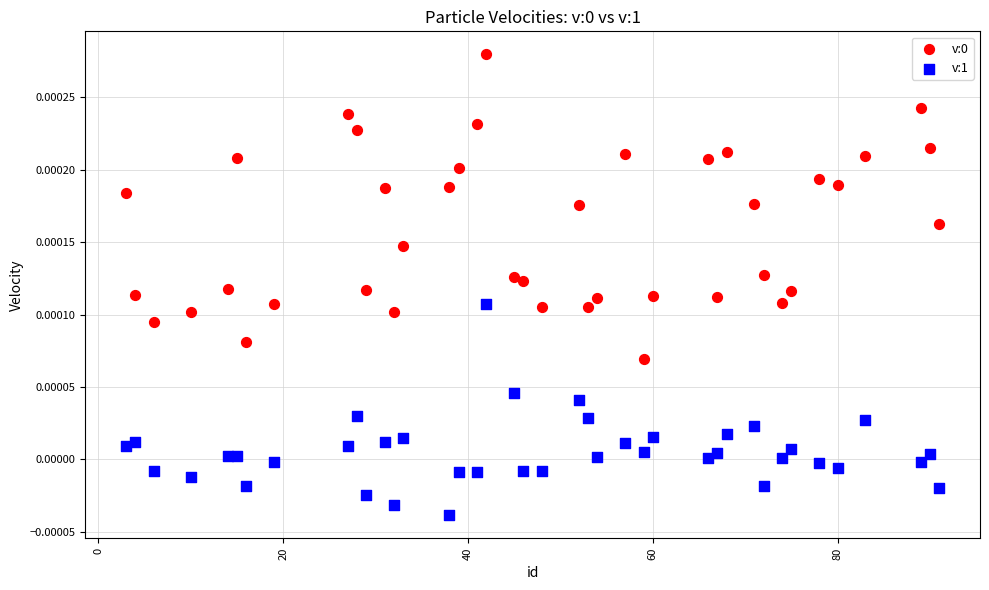

What is the X range (max minus min) for the scatter plot?

88.0